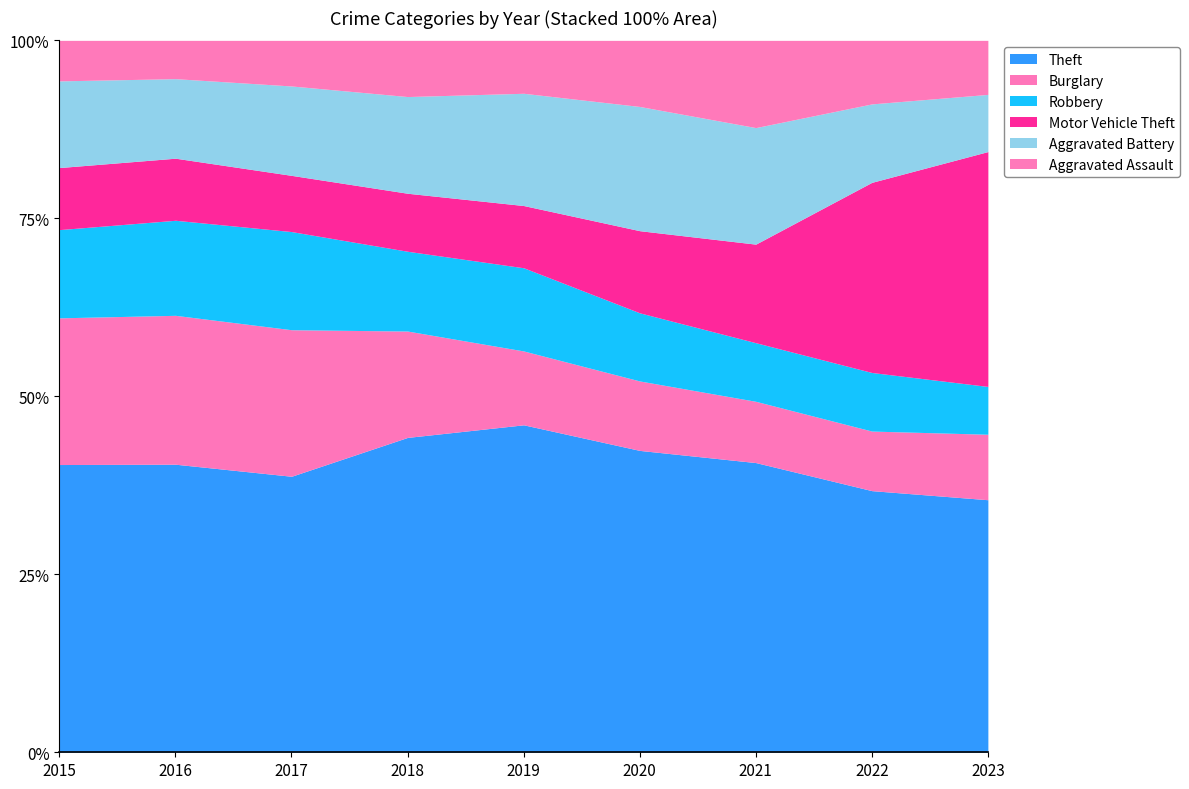

True or false: Aggravated Battery and Aggravated Assault cross at least once.

False